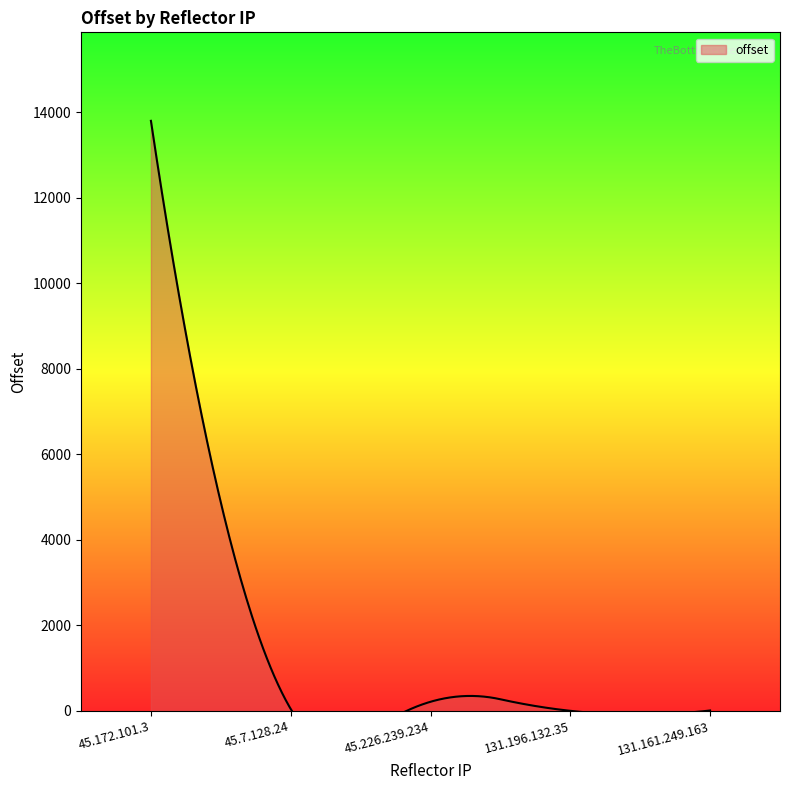

The chart shows a value of 8 at 131.161.249.163. True or false?

True